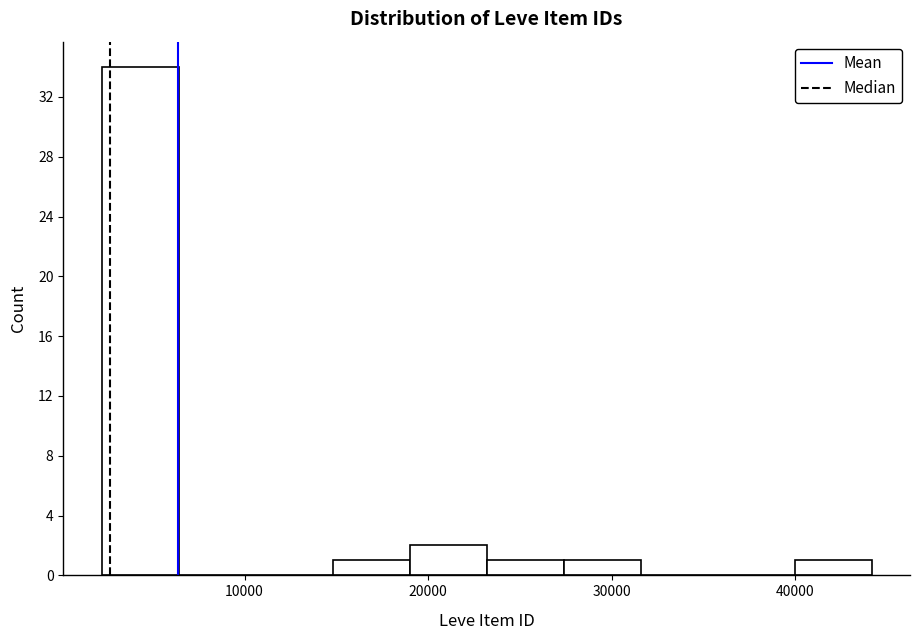

Reading left to right, list every bar in this chart as the range it spans on the x-axis followed by its height. Neither the bar edges nor the heights are printed on the chart, so give them approximately, as read against the axes.

2000 to 6000: 34
6000 to 11000: 0
11000 to 15000: 0
15000 to 19000: 1
19000 to 23000: 2
23000 to 27000: 1
27000 to 32000: 1
32000 to 36000: 0
36000 to 40000: 0
40000 to 44000: 1